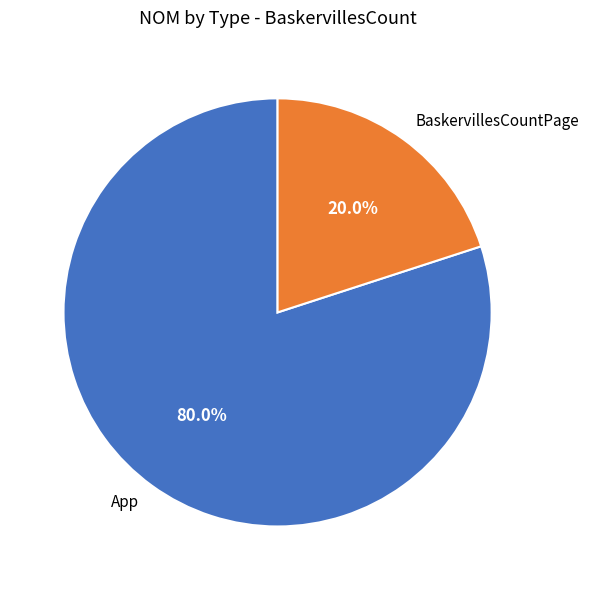

Does App account for over 50% of the chart?

Yes